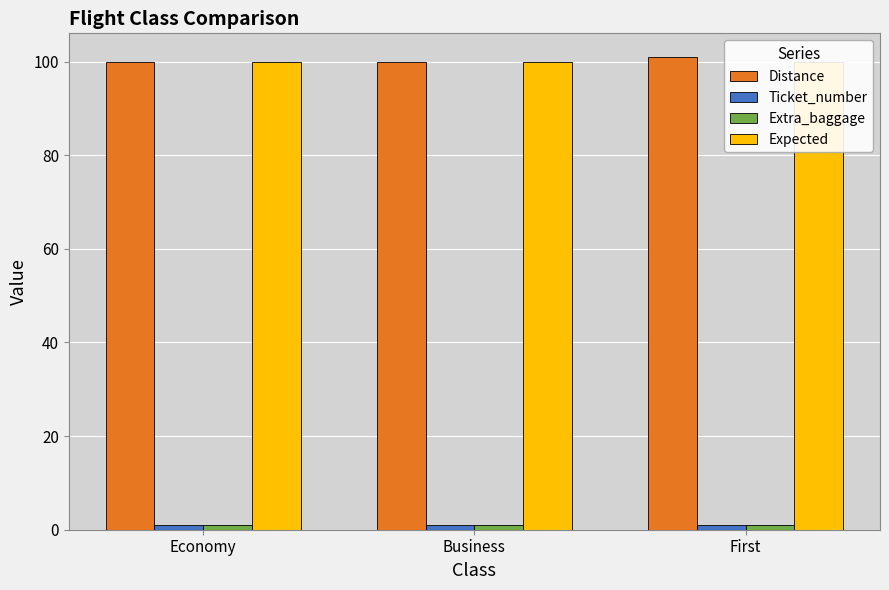

What is the label of the 2nd bar from the left?

Business